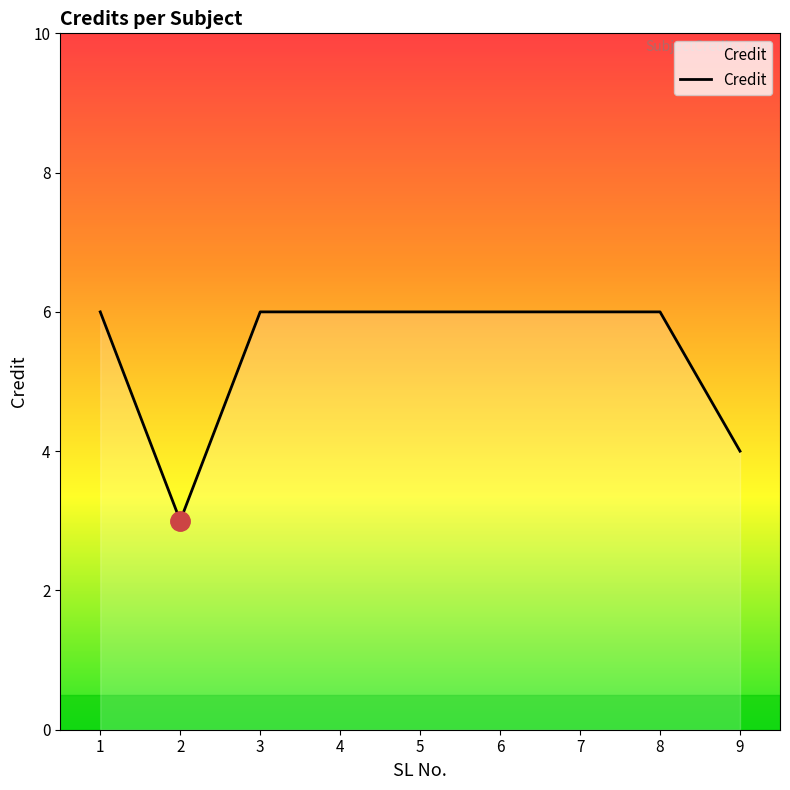

What is the ratio of the value at 8 to the value at 9?

1.5